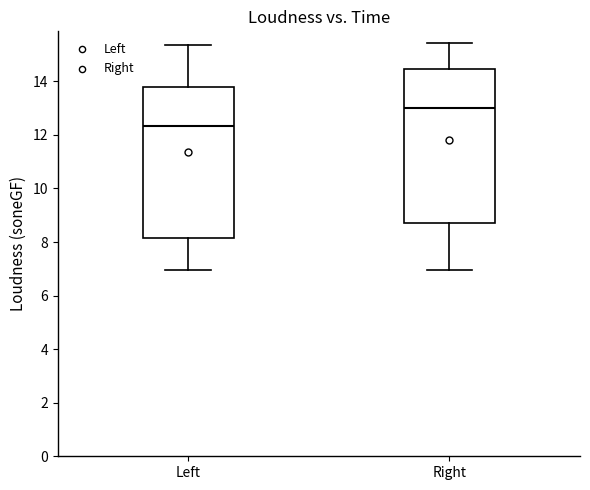

Reading left to right, read every box against the y-axis: the position of its median line, the range the box covers, and the ends of its whiskers. The values are not printed on the chart, so give them approximately, as read against the axis.

Left: median 12.4, box 8.2 to 13.8, whiskers 7.0 to 15.4
Right: median 13.0, box 8.6 to 14.4, whiskers 7.0 to 15.4